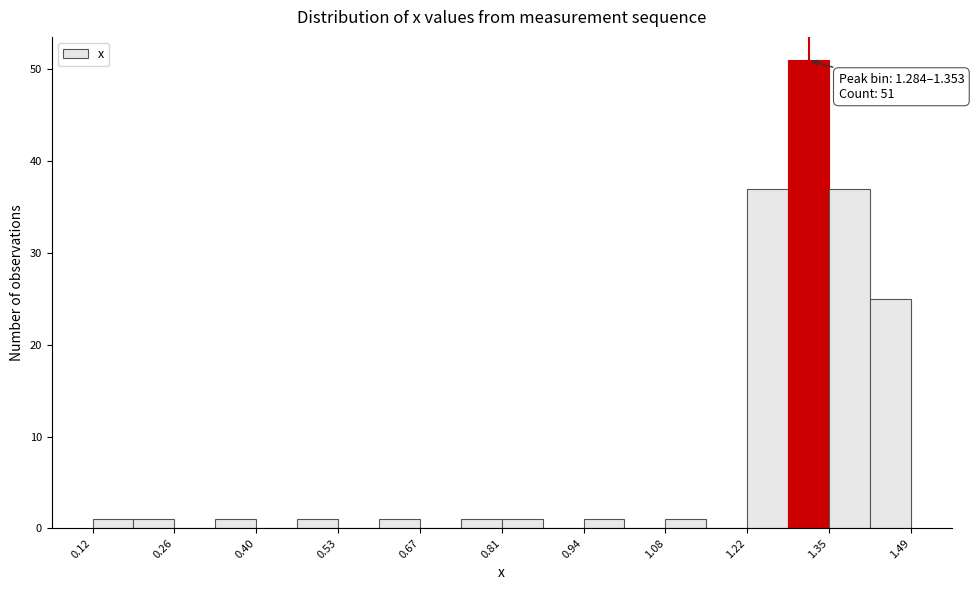

Around what value on the x-axis is the tallest bar? Give the approximate position of its centre, as read against the axis.

1.32